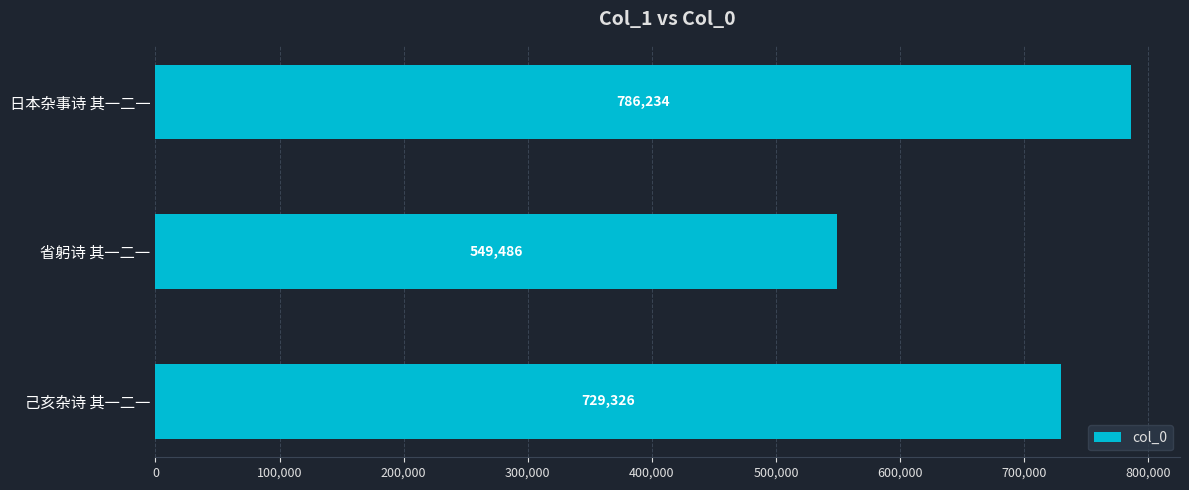

Does the chart contain any negative values?

No